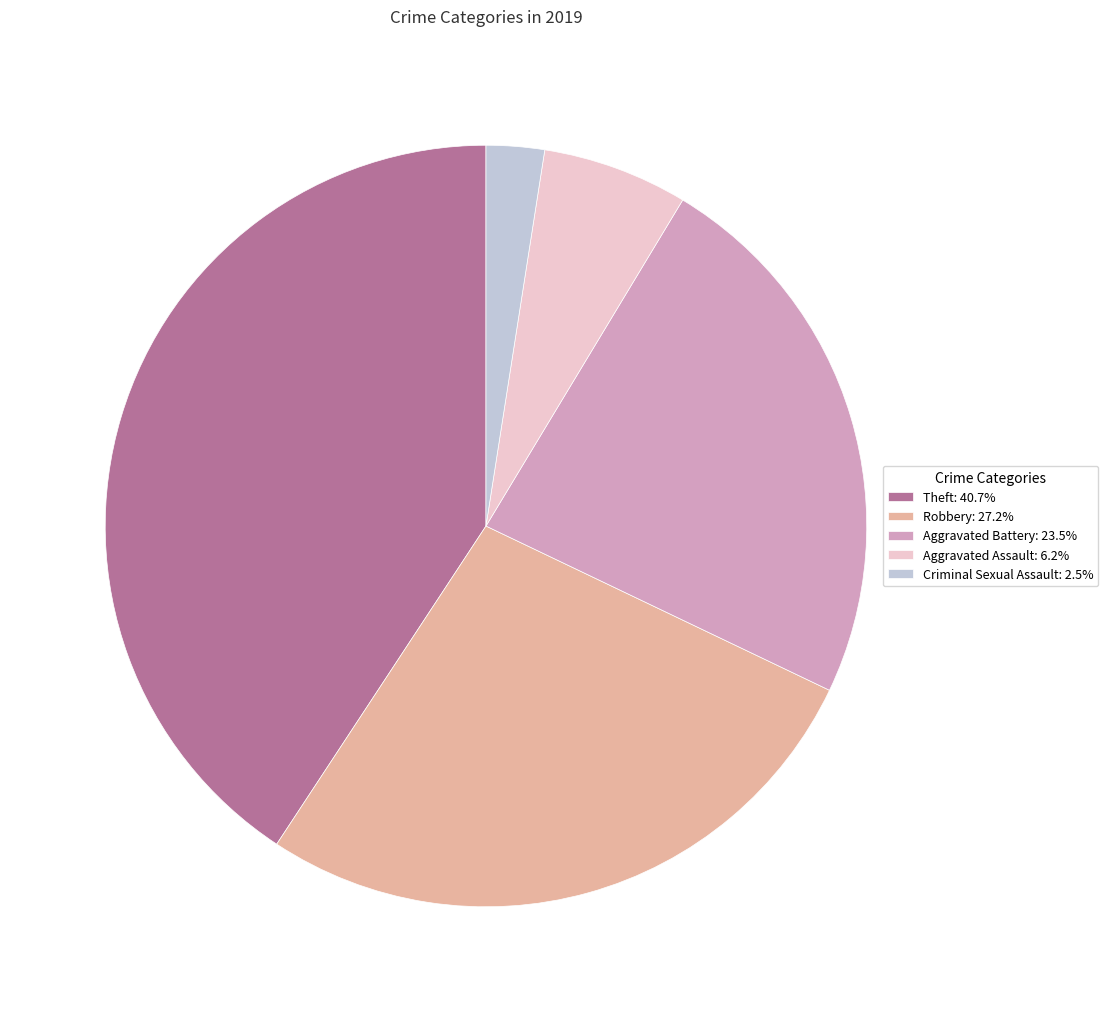

Combined, do Robbery: 27.2% and Aggravated Assault: 6.2% account for over 50%?

No